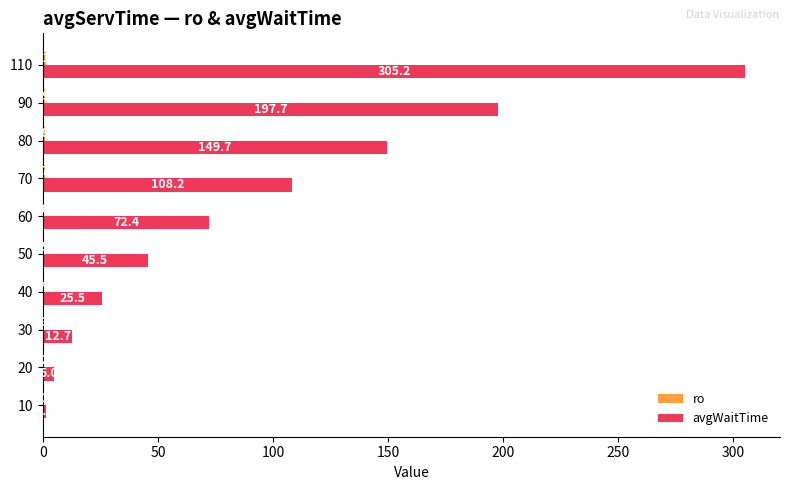

At 50, list the series in order from largest to smallest.

avgWaitTime, ro